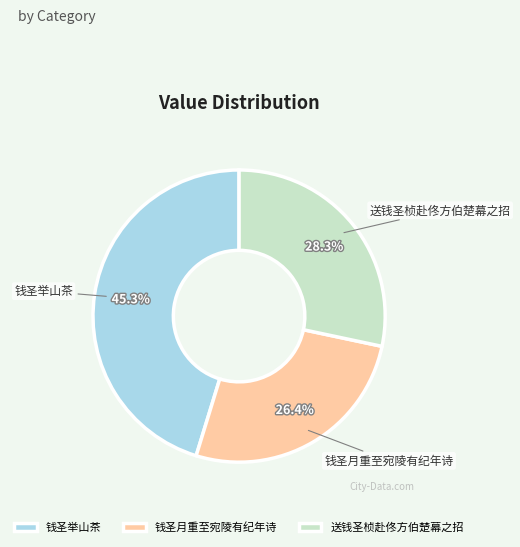

Which slice is the largest?

钱圣举山茶